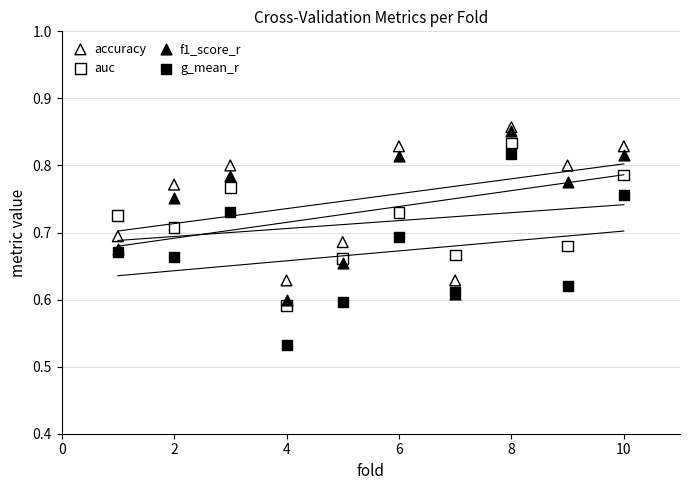

Which series has the largest Y range (max minus min)?

g_mean_r